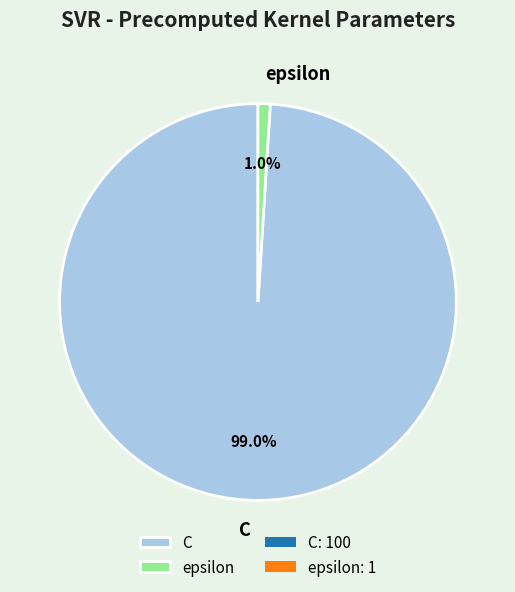

Which slice is the largest?

C